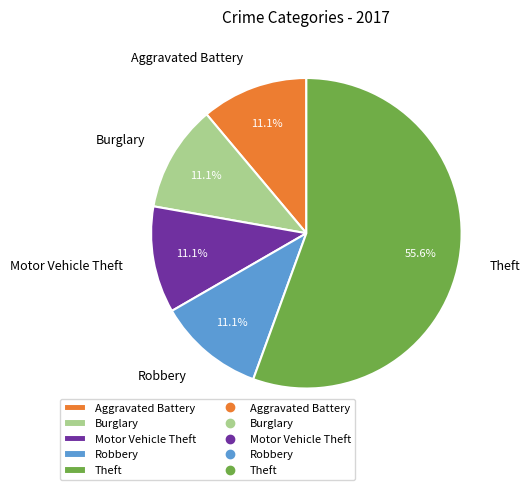

What portion of the pie excludes Robbery?

88.9%